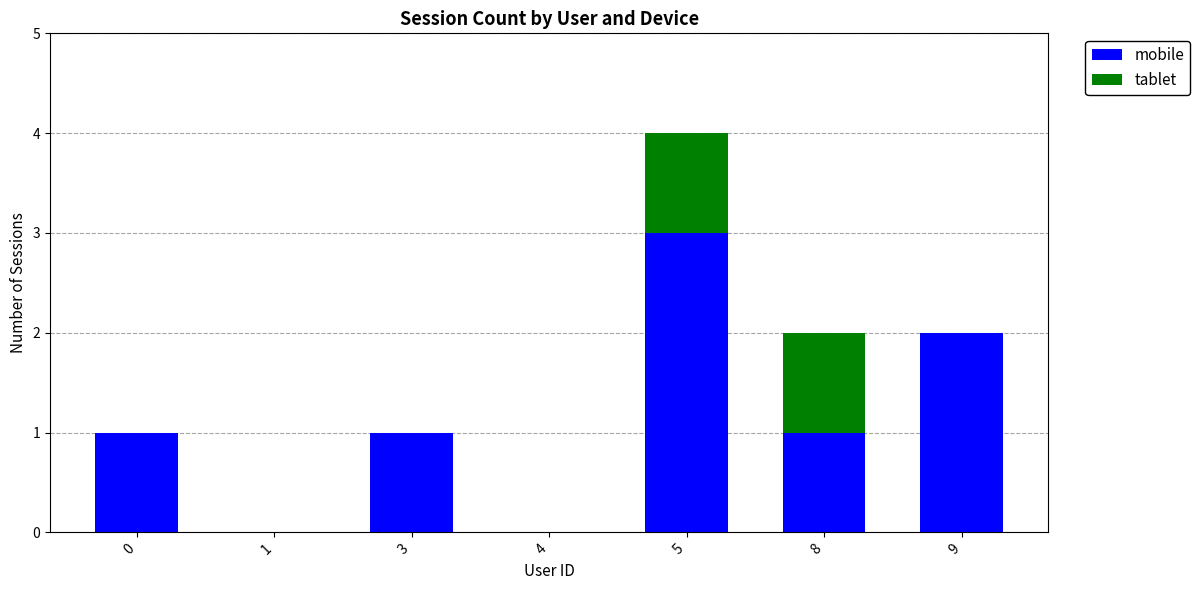

Reading left to right, what are the values for mobile?

0=1	1=0	3=1	4=0	5=3	8=1	9=2